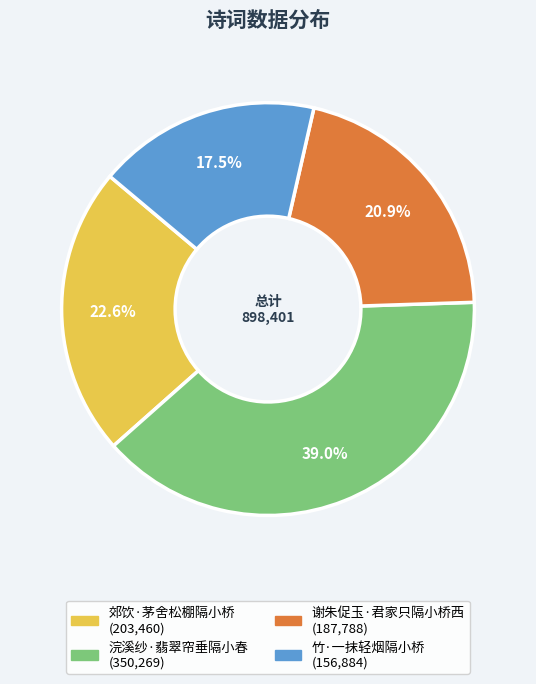

Rank the categories by value from highest to lowest.

浣溪纱·翡翠帘垂隔小春, 郊饮·茅舍松棚隔小桥, 谢朱促玉·君家只隔小桥西, 竹·一抹轻烟隔小桥